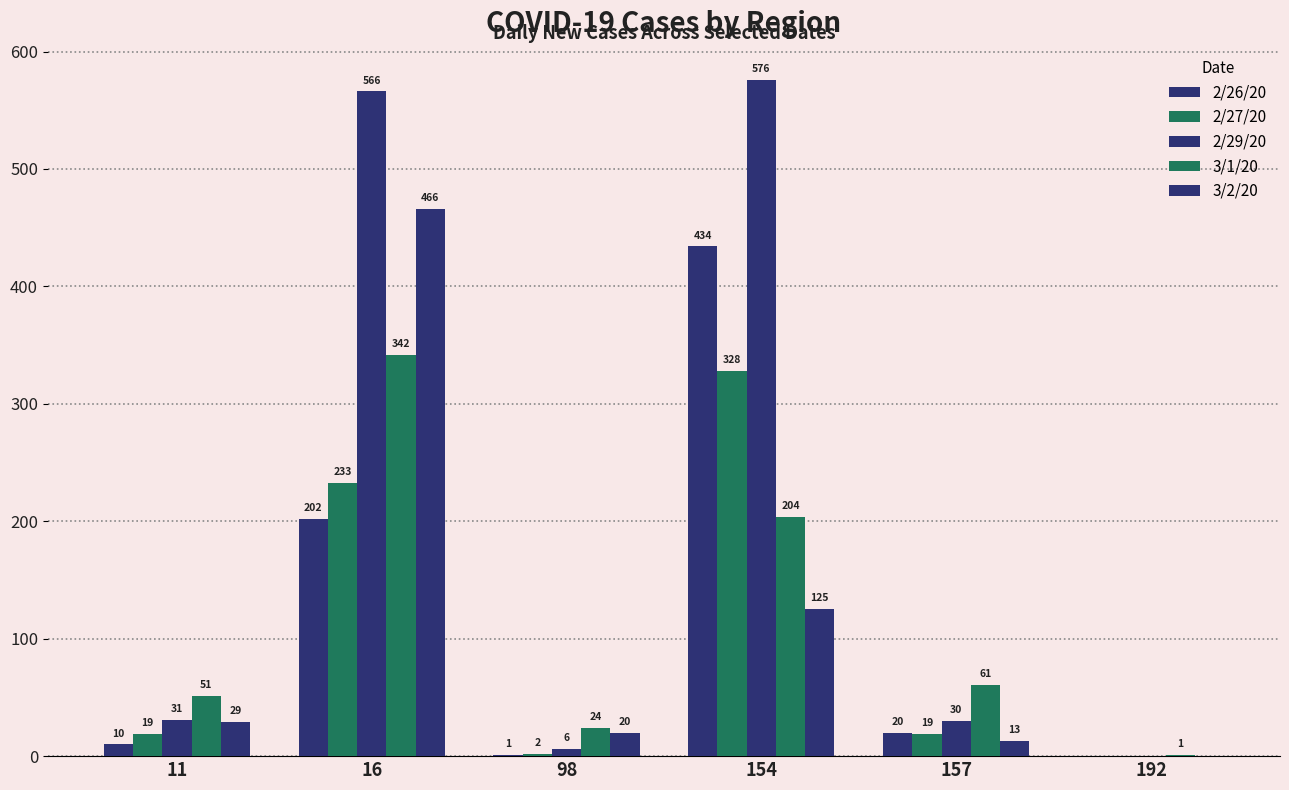

What is the difference between the highest and lowest values at 98?

23